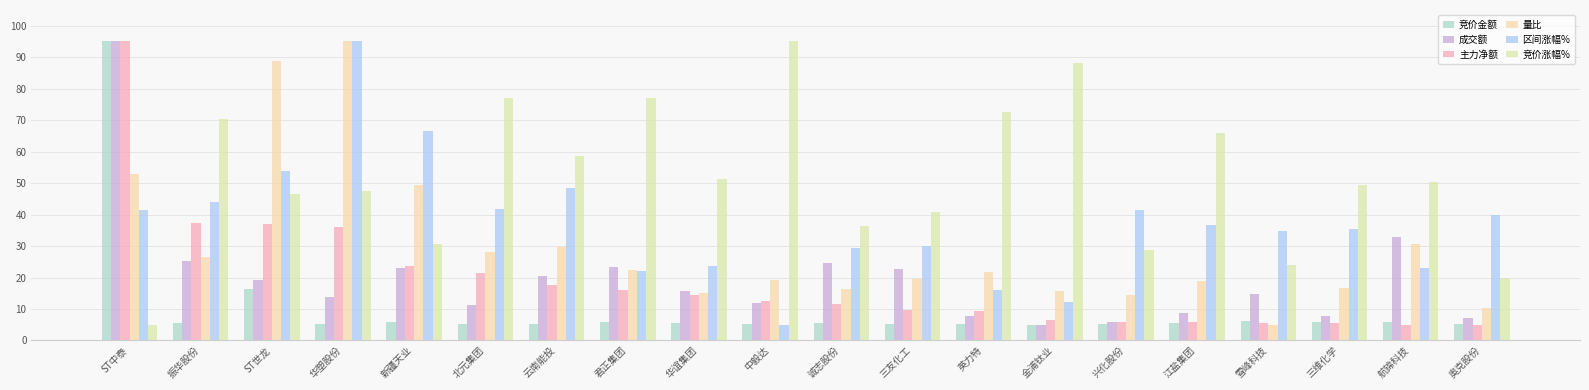

How many groups of bars are there?

20